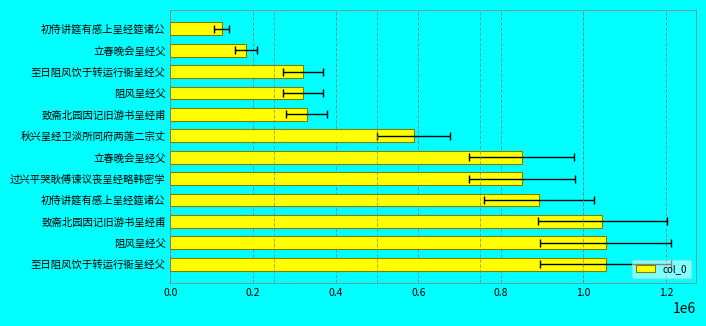

How many values are below 850251?

6